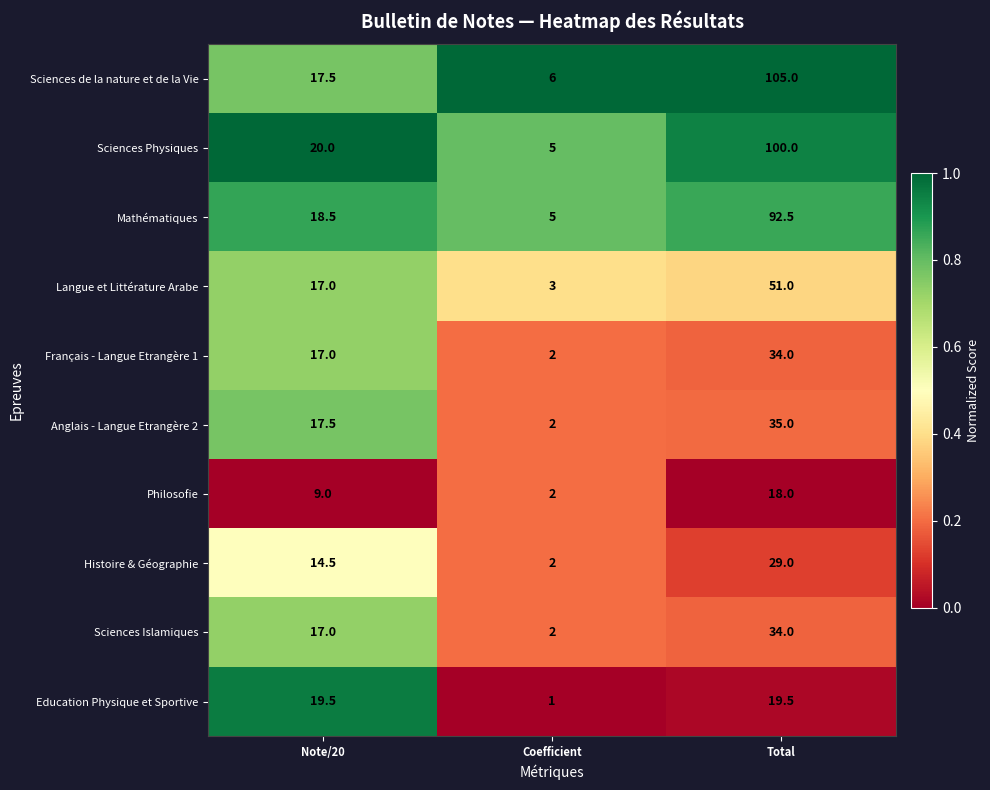

At which category is the sum across all series the highest?

Total